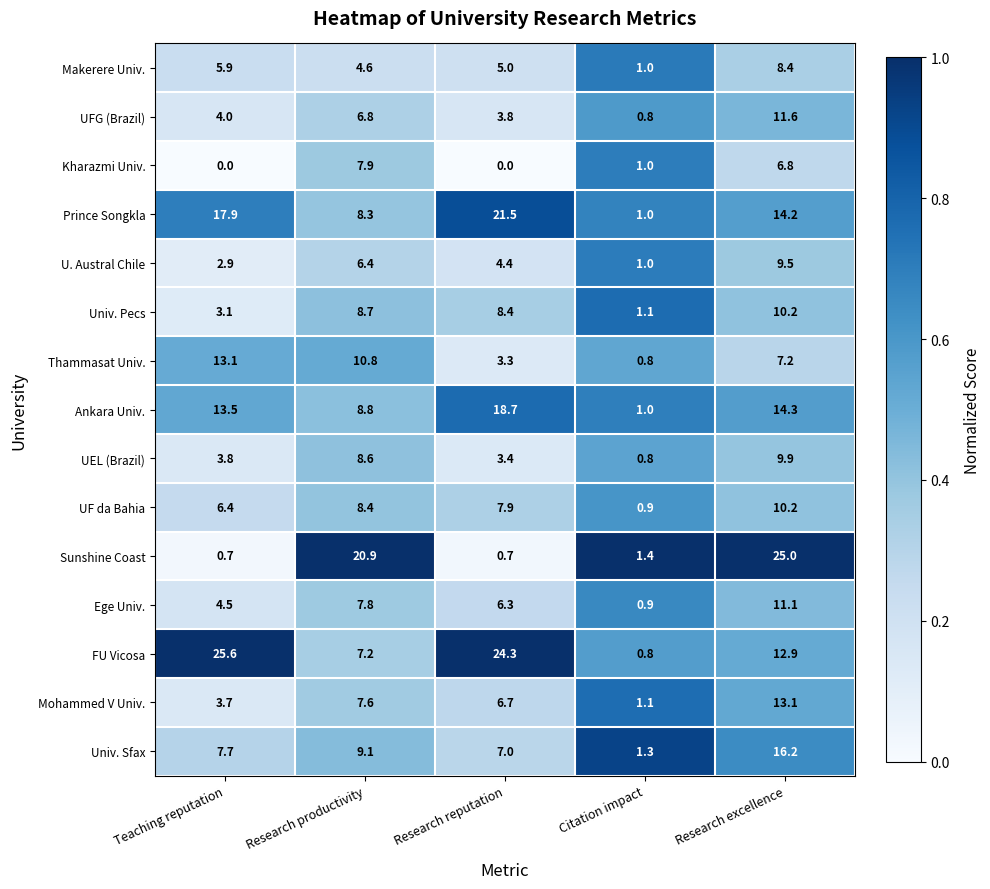

True or false: Kharazmi Univ. has a value of 3.5 at Teaching reputation.

False